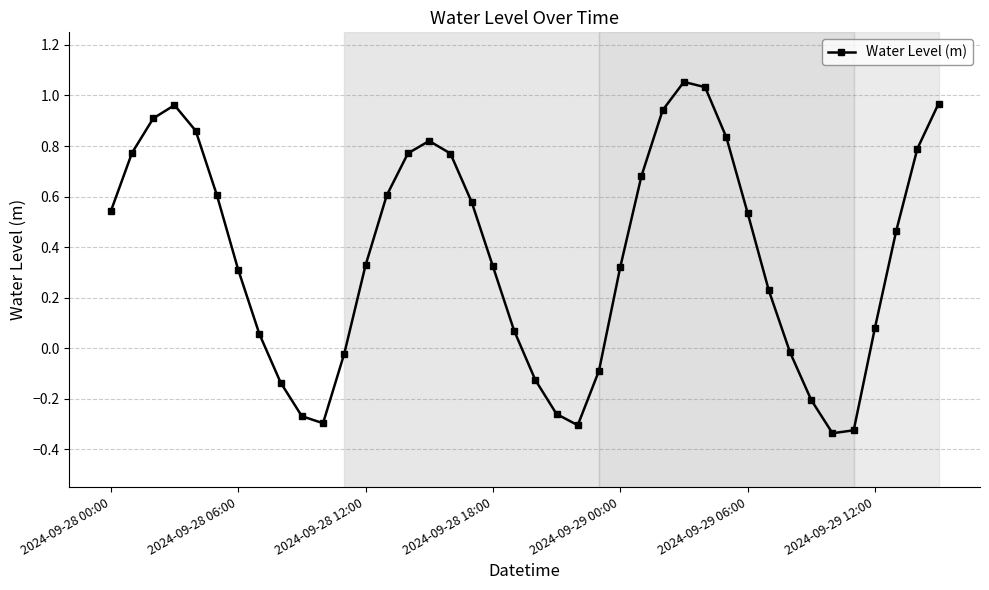

What is the average value?

0.4